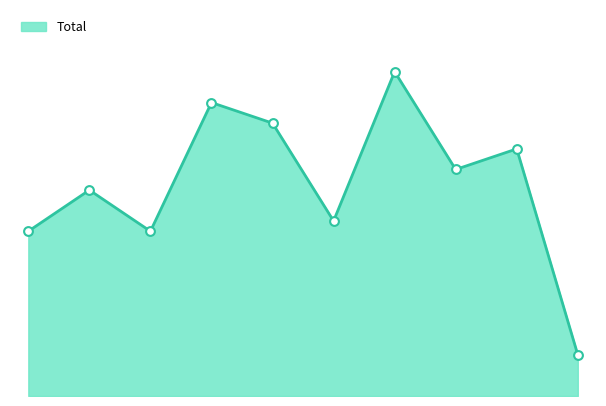

Is this an area chart (filled region under the line)?

Yes